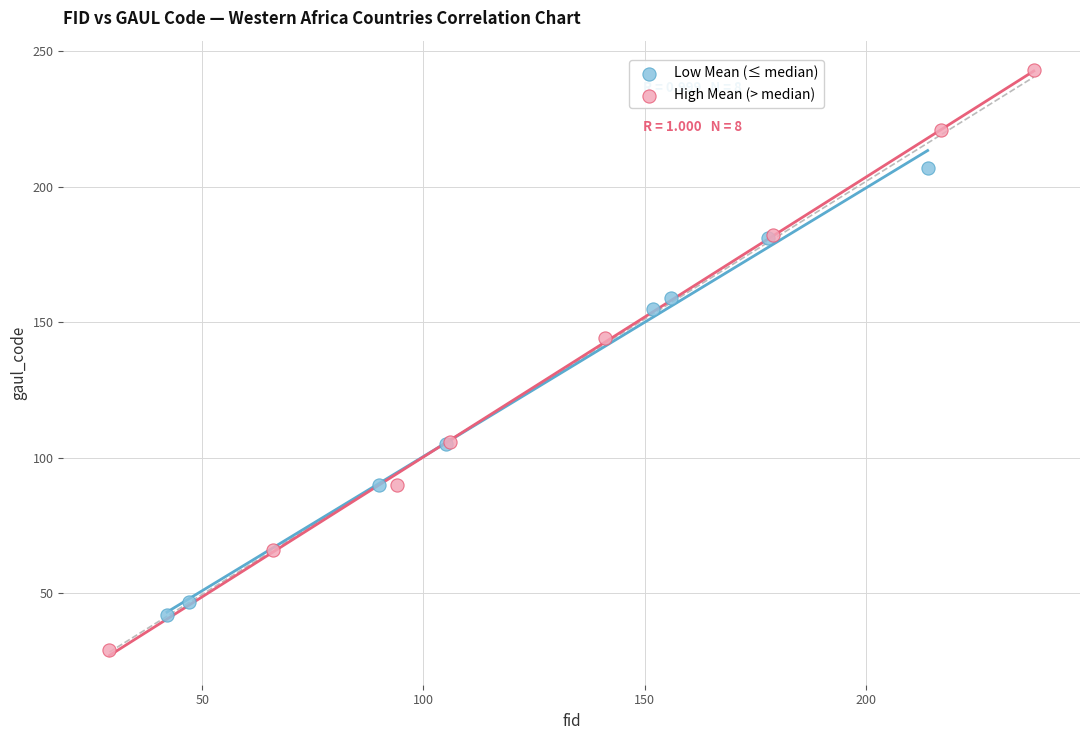

What are all the series names shown in the legend?

Low Mean (≤ median), High Mean (> median)